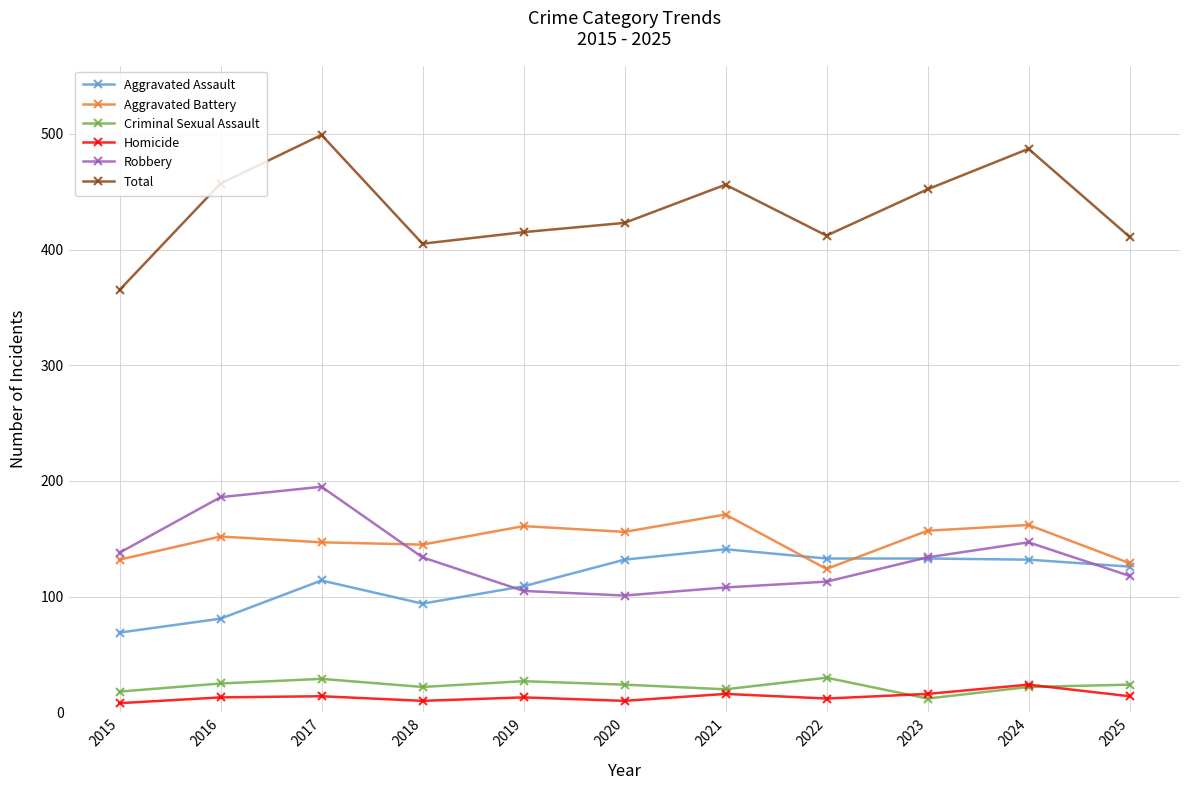

What is the sum of the Aggravated Battery values at 2024 and 2018?

307